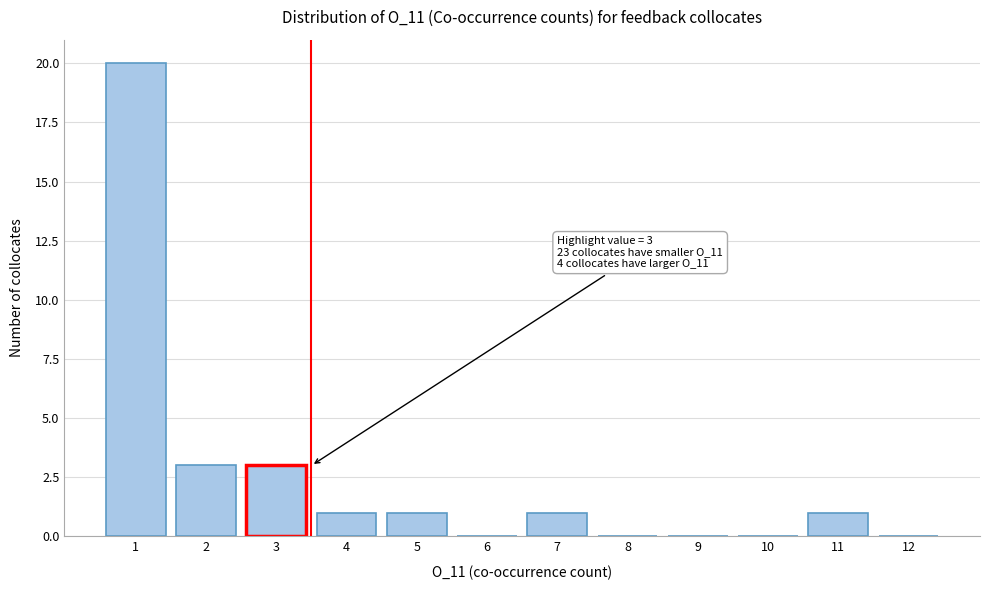

Which range on the x-axis has the tallest bar?

0.5 to 1.5